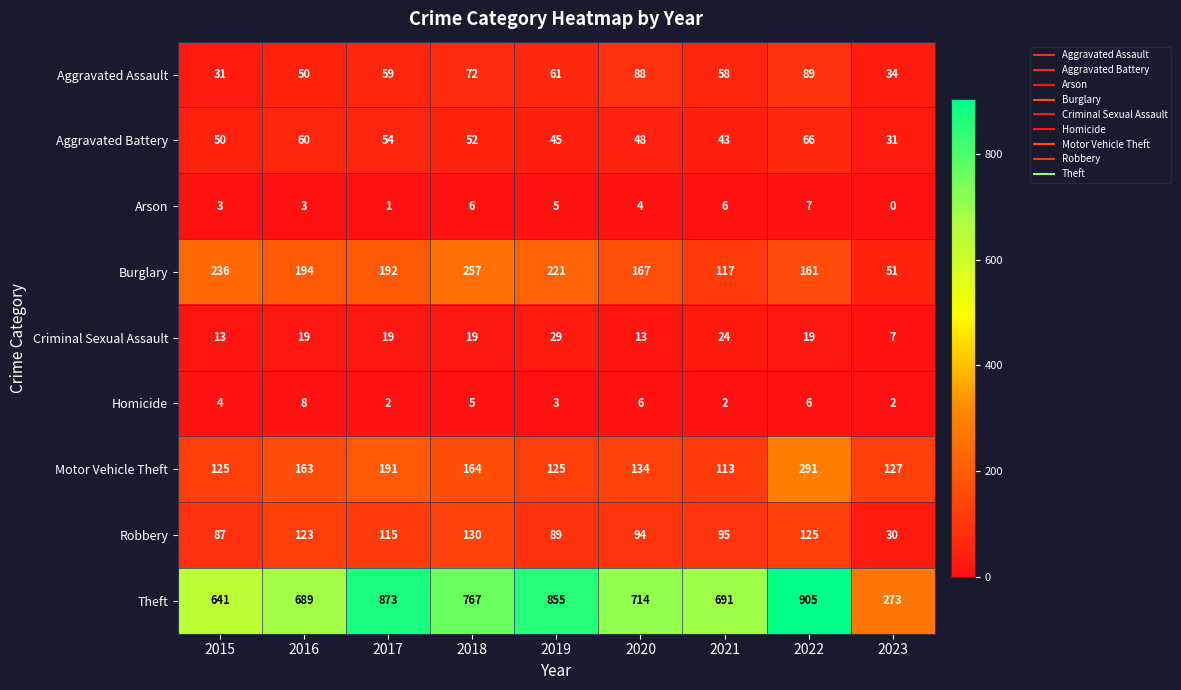

What value does the Motor Vehicle Theft series have at 2018, to the nearest 50?

150